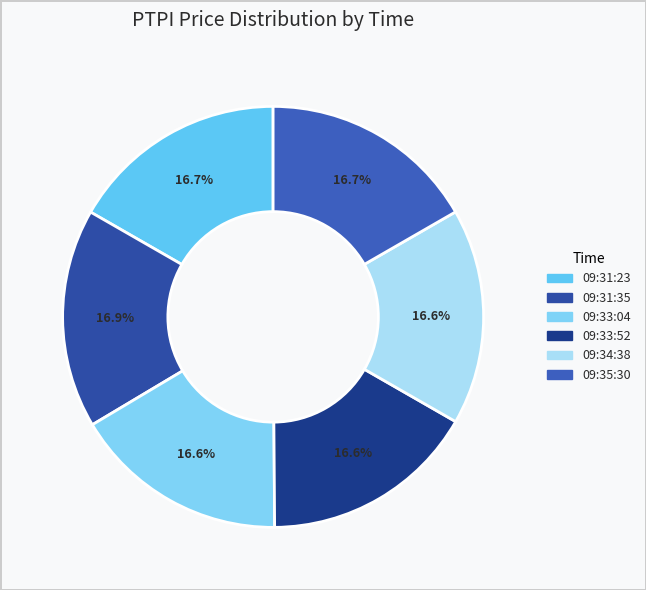

Is it true that 09:31:23 is 17% of the pie?

True